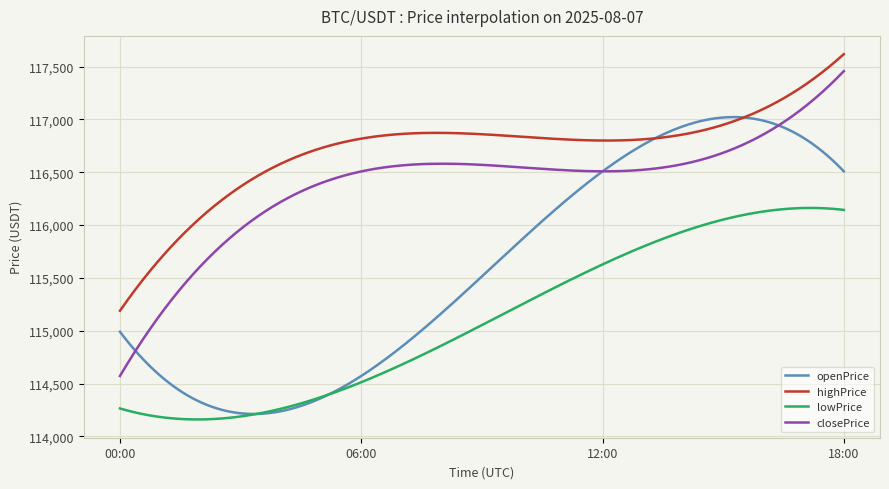

How many series are shown in this chart?

4